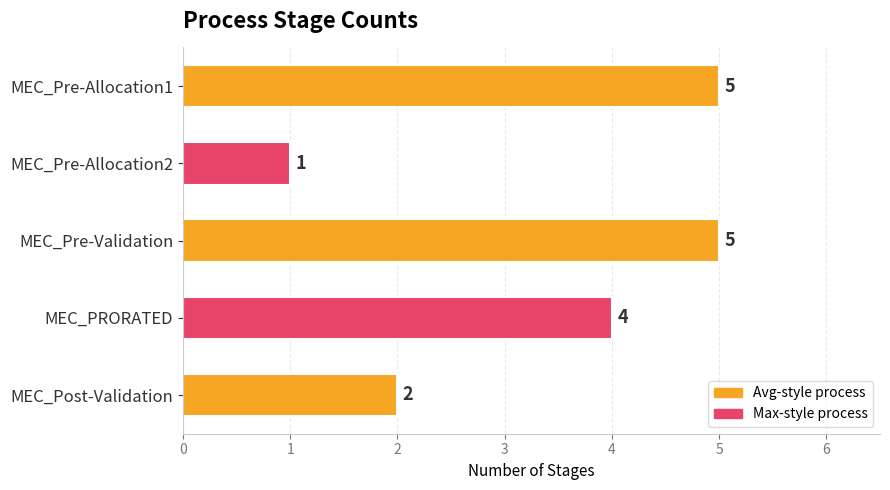

How many distinct data groups are displayed?

1